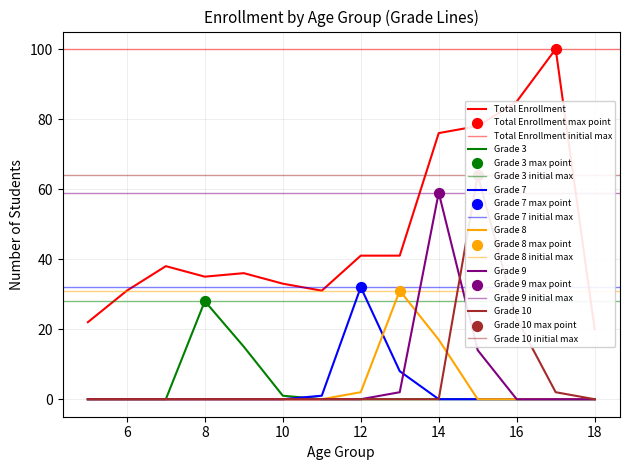

Which series contains the highest Y value?

Total Enrollment